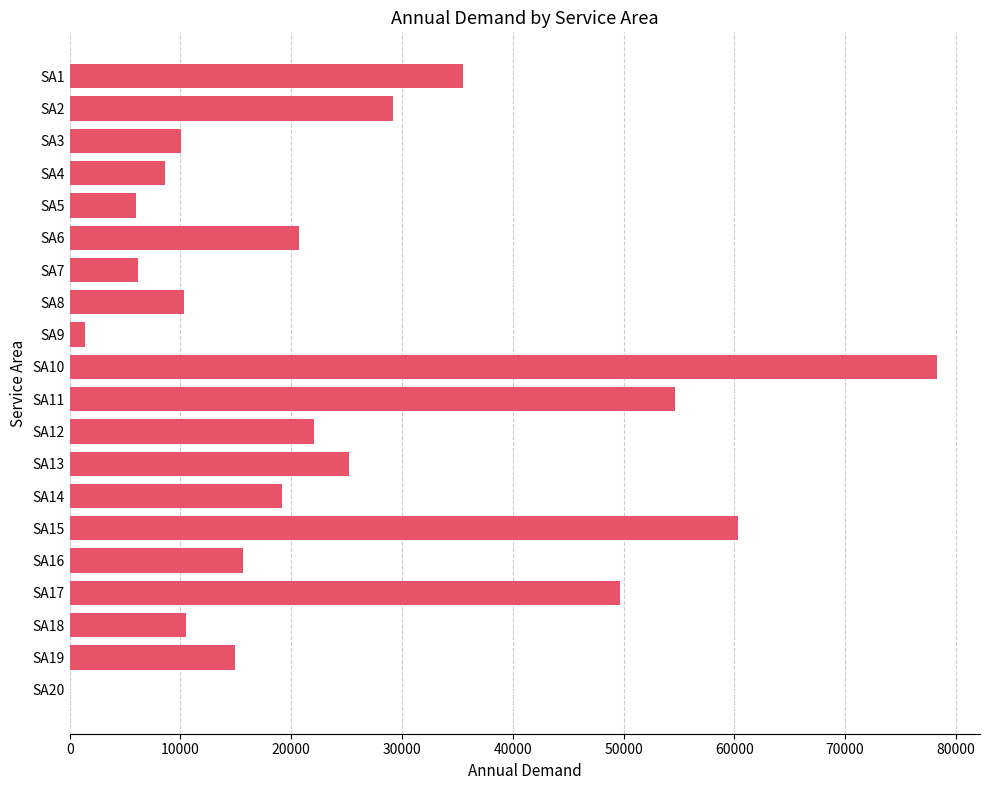

What is the sum of all values?

478349.2